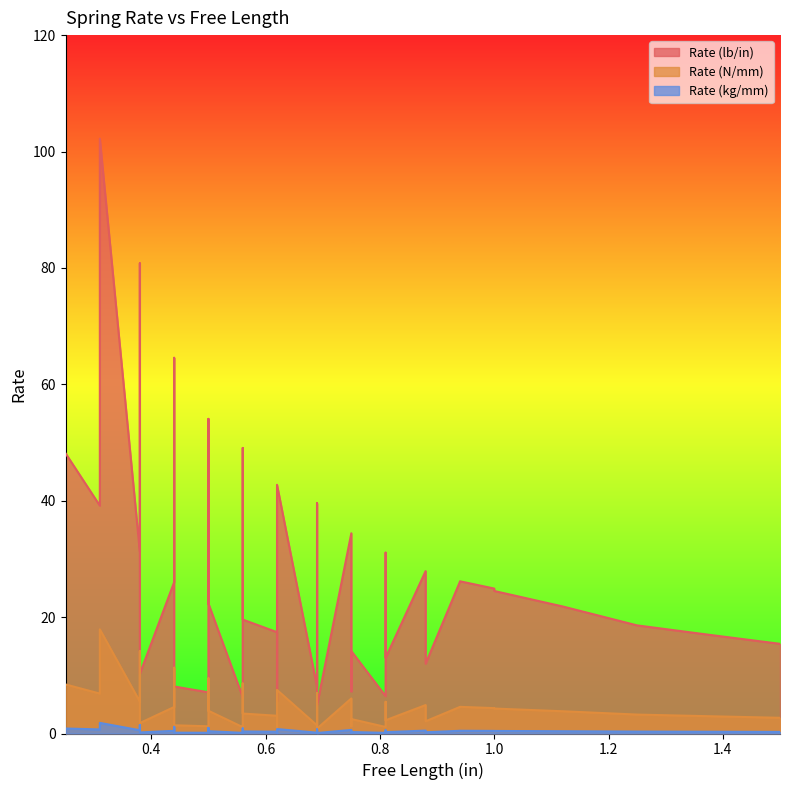

Which series changed the most between C6 and C68?

field_rate_lb_in